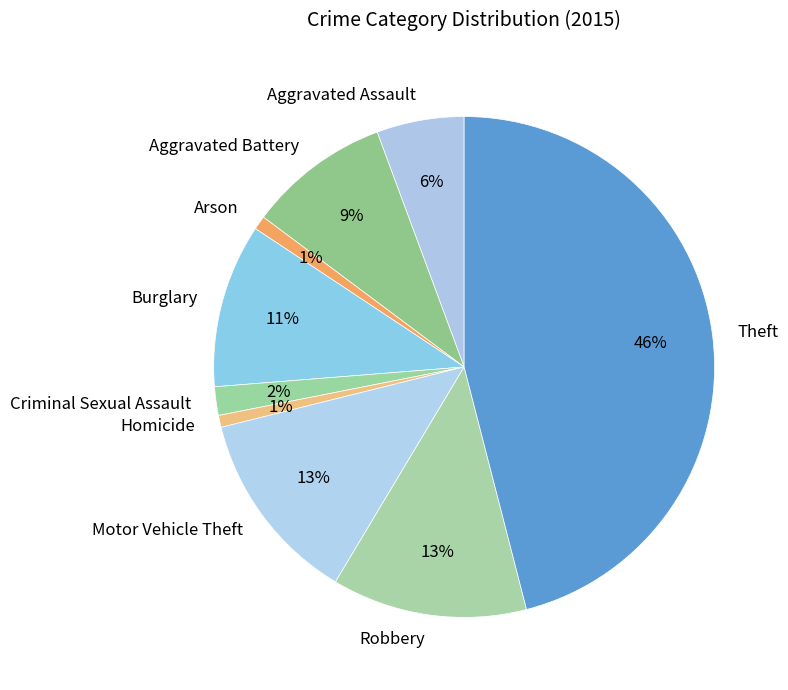

To the nearest percent, what is the average slice percentage?

11%